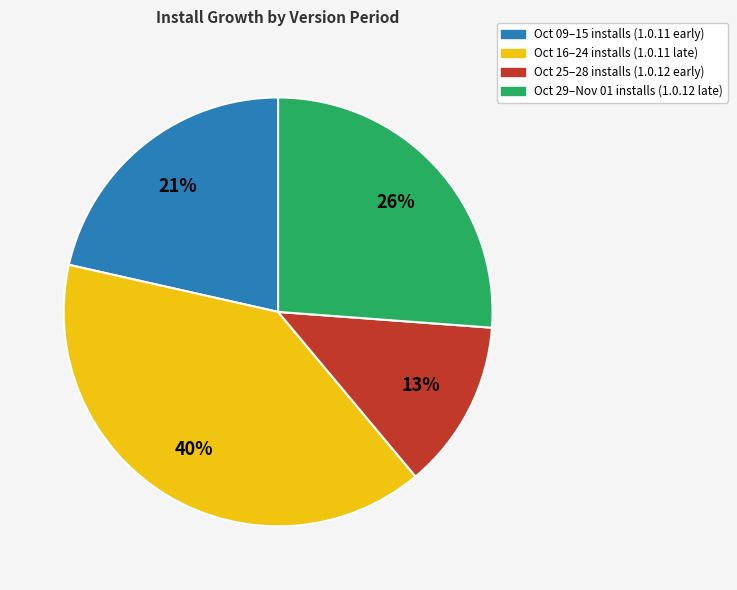

Is there any slice that represents more than half of the pie?

No